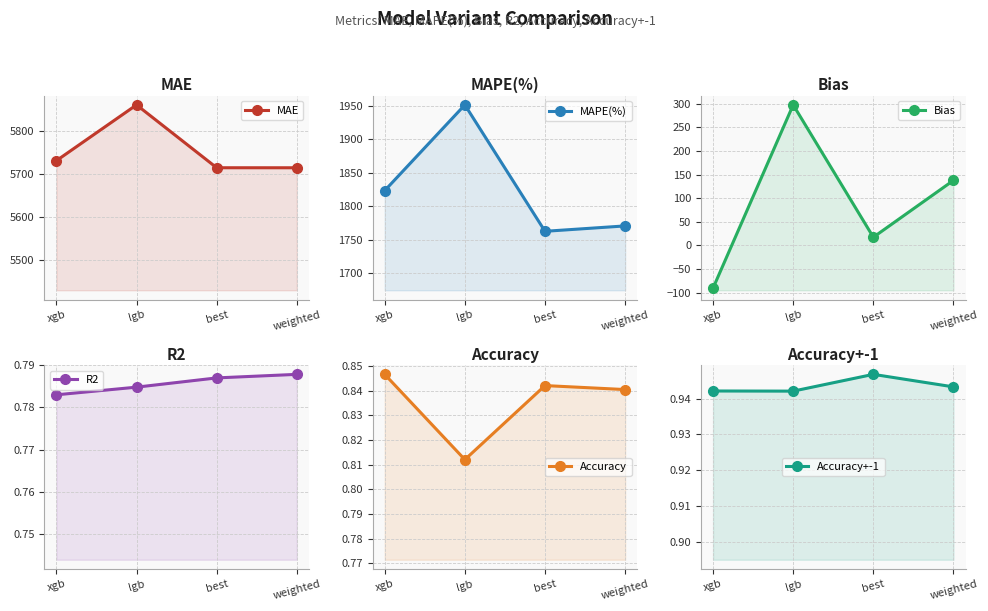

List the labels in order of Bias value, largest first.

lgb, weighted, best, xgb